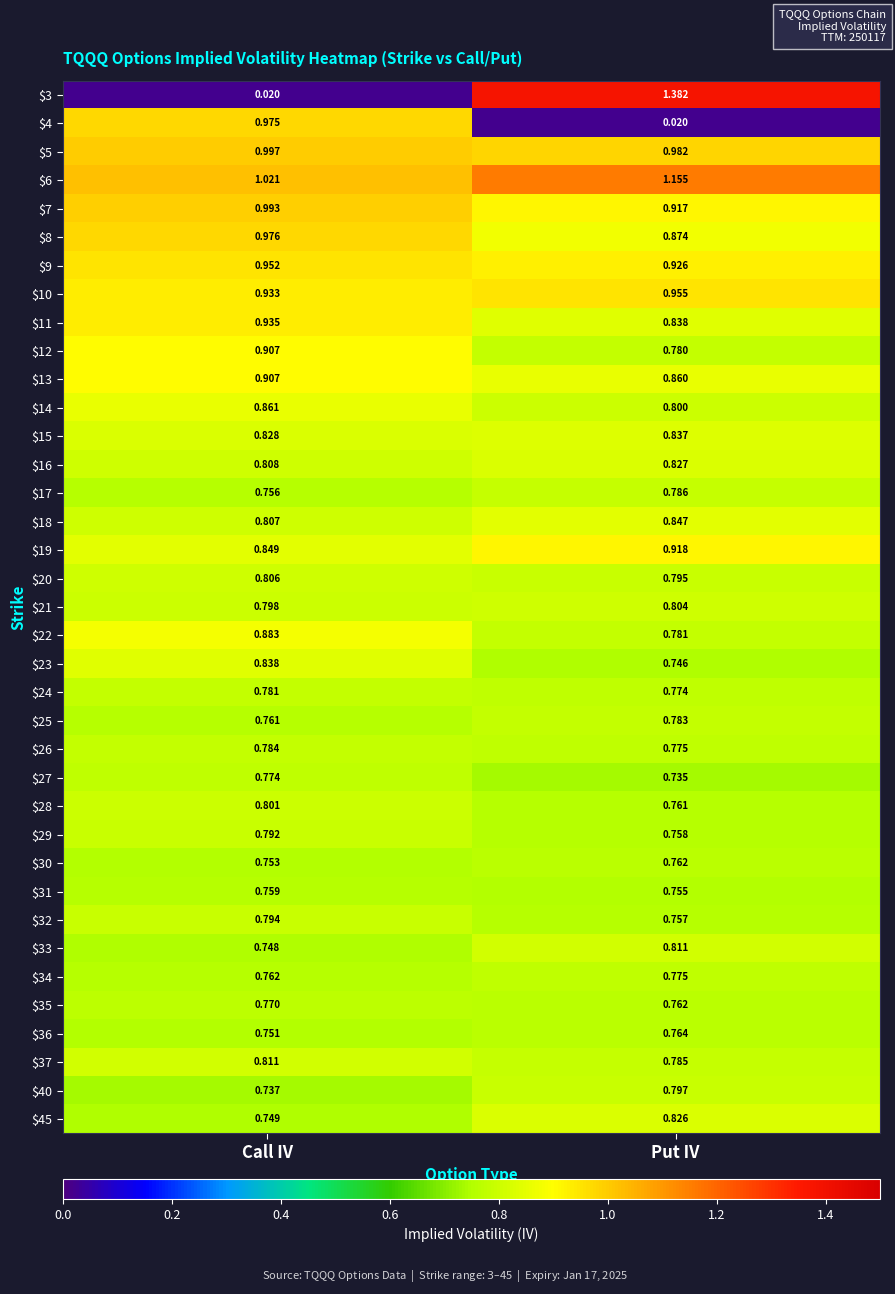

List the labels in order of $3 value, largest first.

Put IV, Call IV